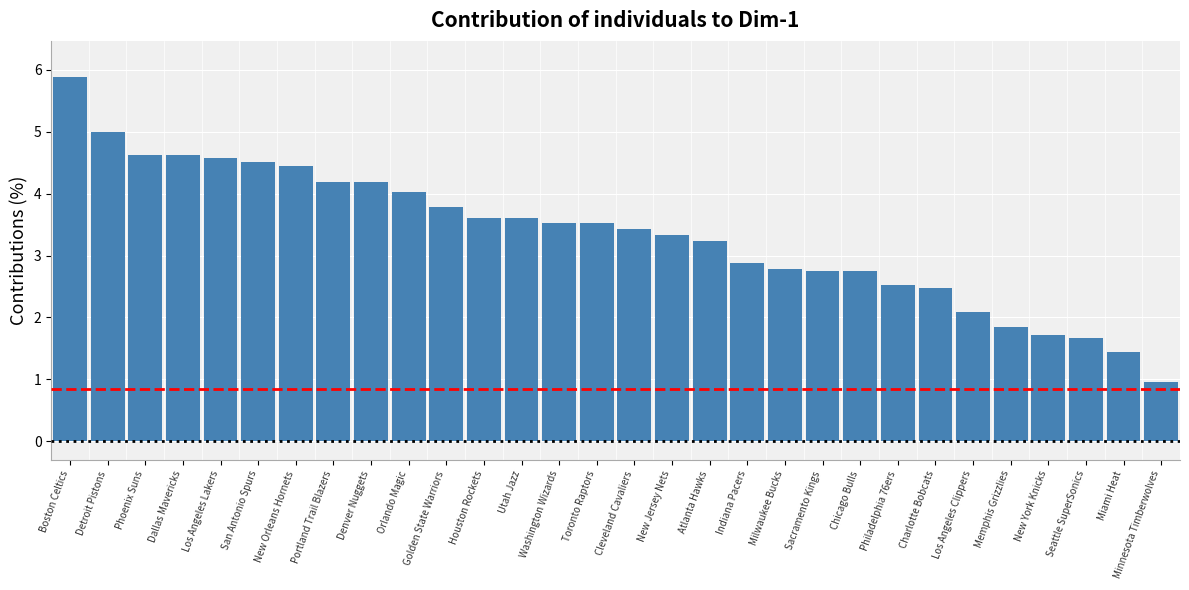

Count the number of categories in the chart.

30